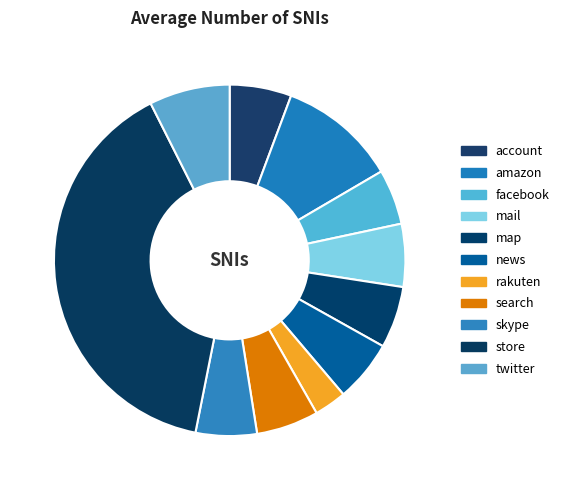

To the nearest percent, what is the average slice percentage?

9%